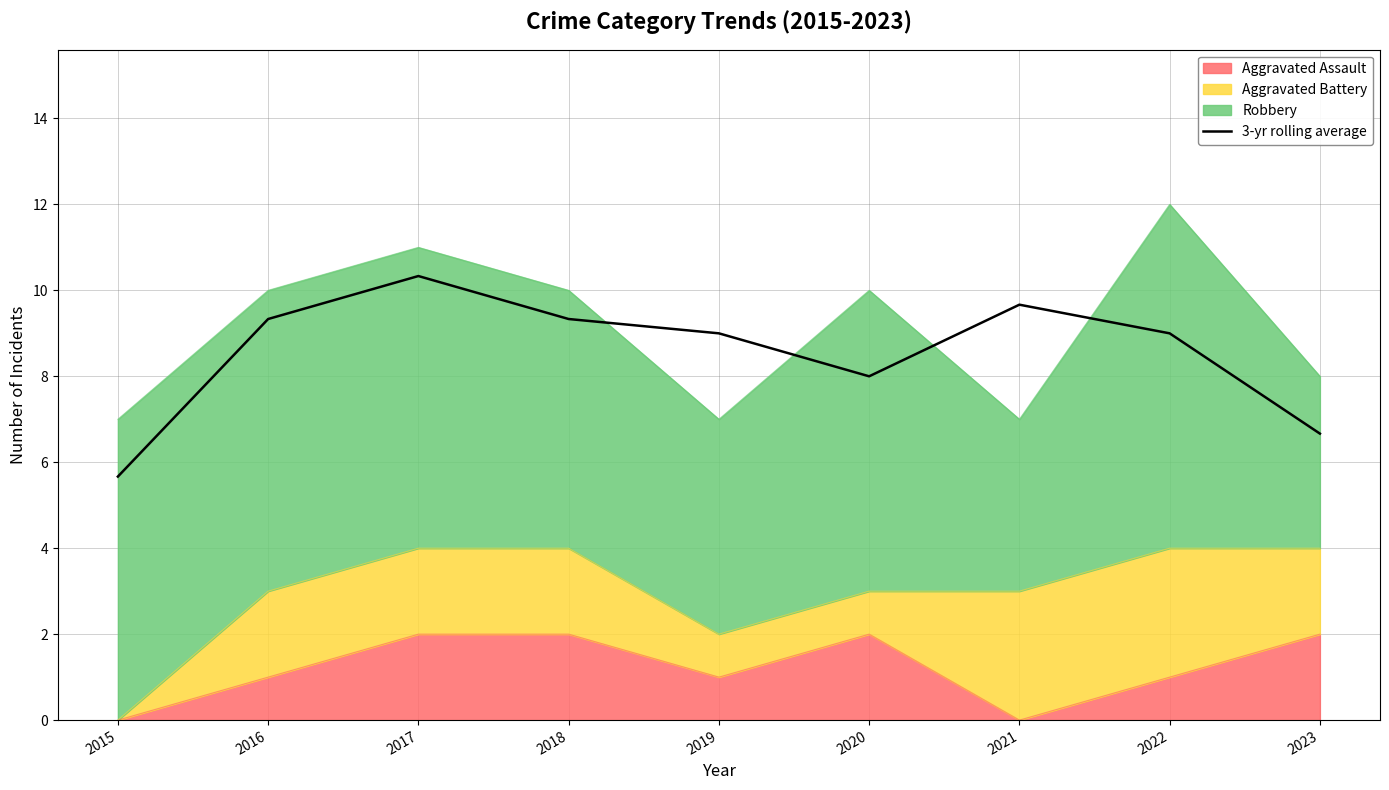

Reading left to right, extract all data points from this chart.

5.7	9.3	10.3	9.3	9.0	8.0	9.7	9.0	6.7